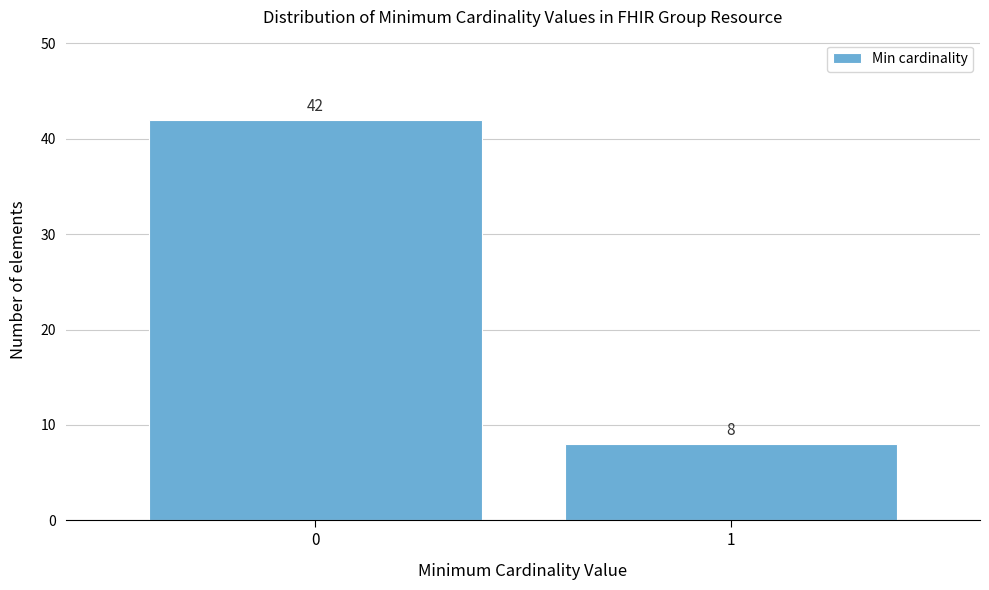

Reading right to left, what are all the values shown in this chart?

1=8	0=42